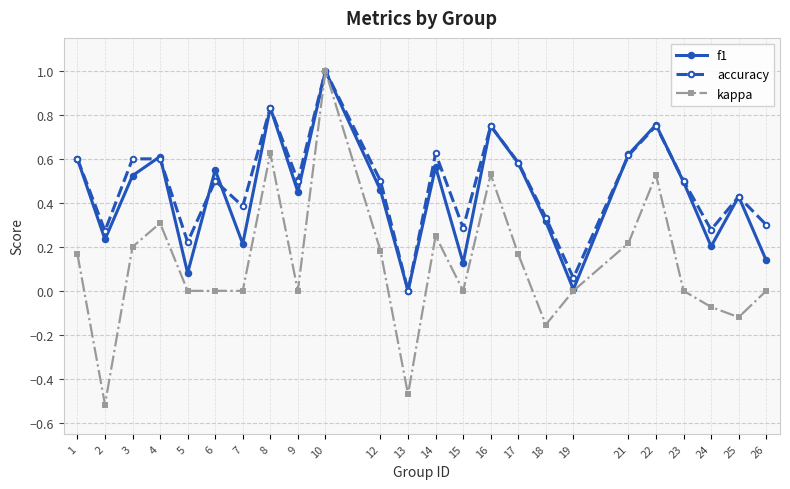

The value of accuracy at 25 is 0.4. True or false?

True